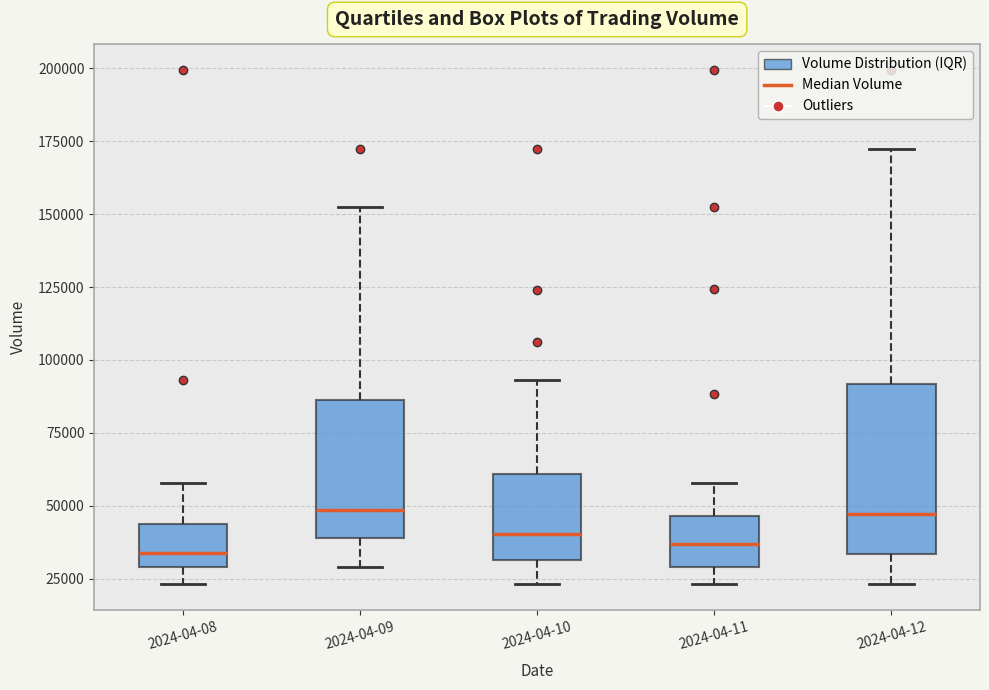

Comparing the boxes themselves (not the whiskers), which one is the tallest?

2024-04-12